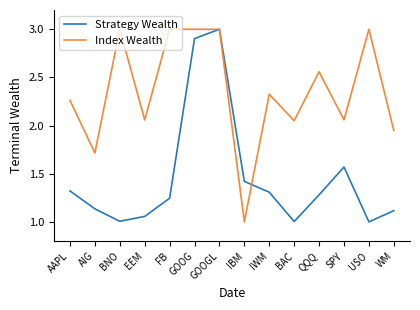

List the series in order of their overall mean, highest first.

Index Wealth, Strategy Wealth